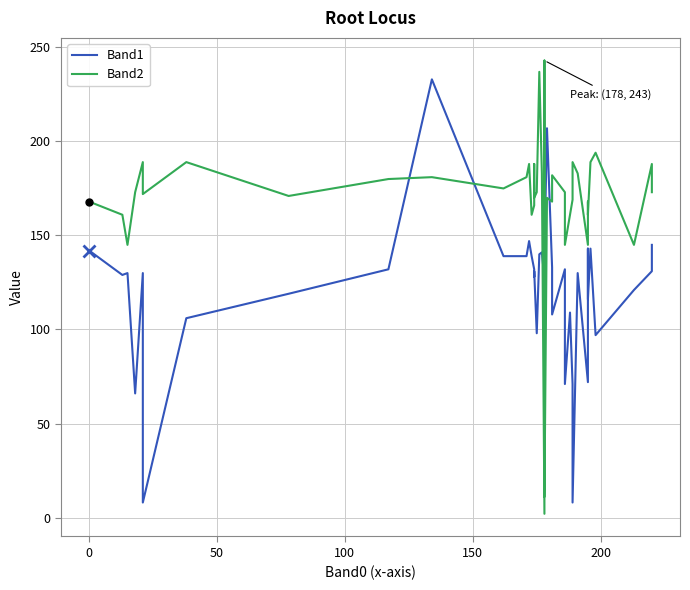

What is the average value of the Band2 series?

168